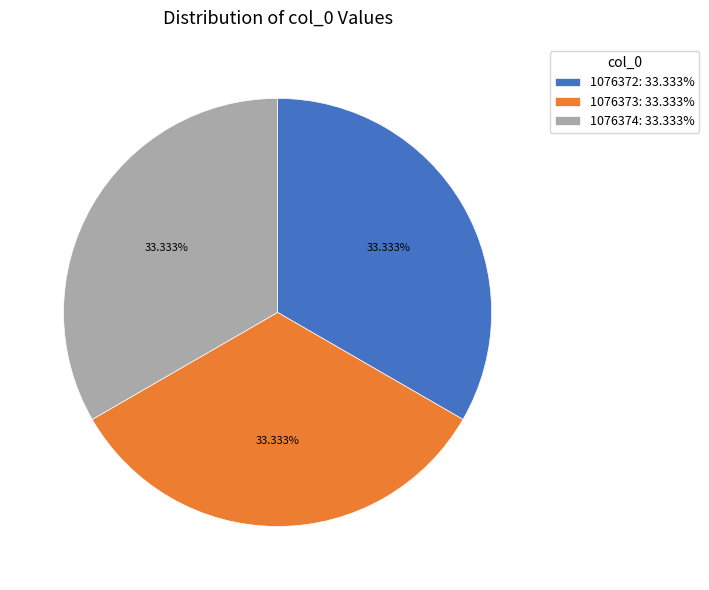

Does any single category account for the majority?

No